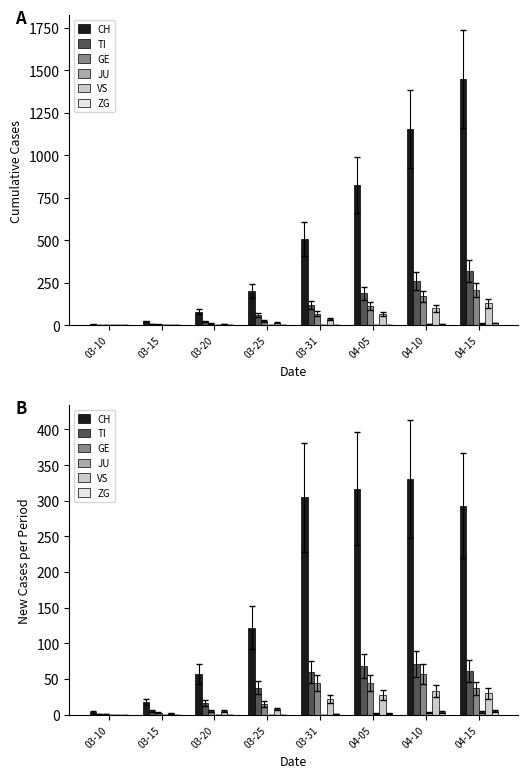

Between 03-31 and 04-15, which is larger?

03-31